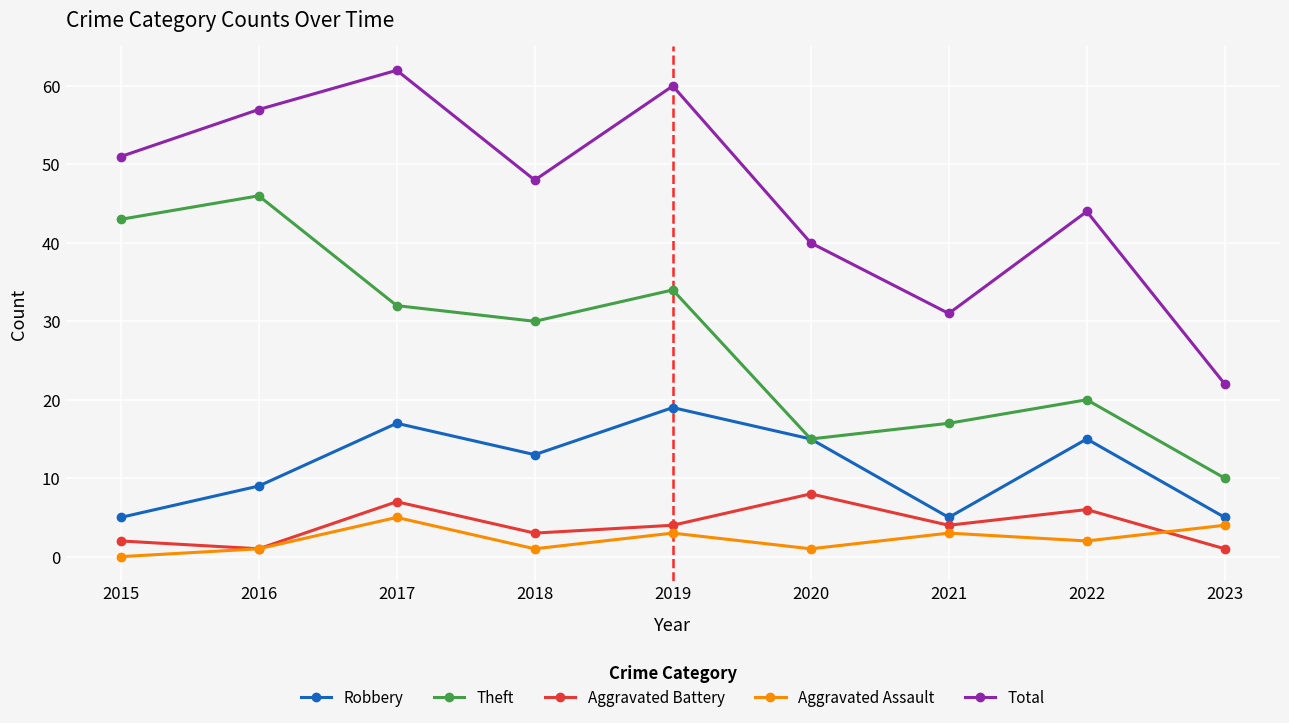

Which category has the highest value in the Theft series?

2016